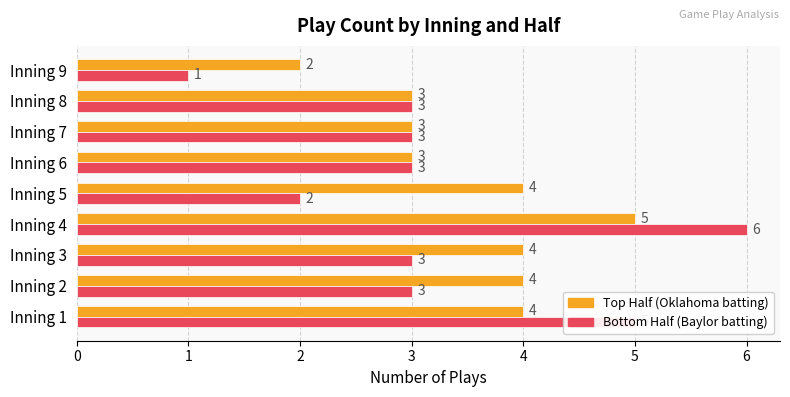

At which category is the sum across all series the highest?

Inning 4